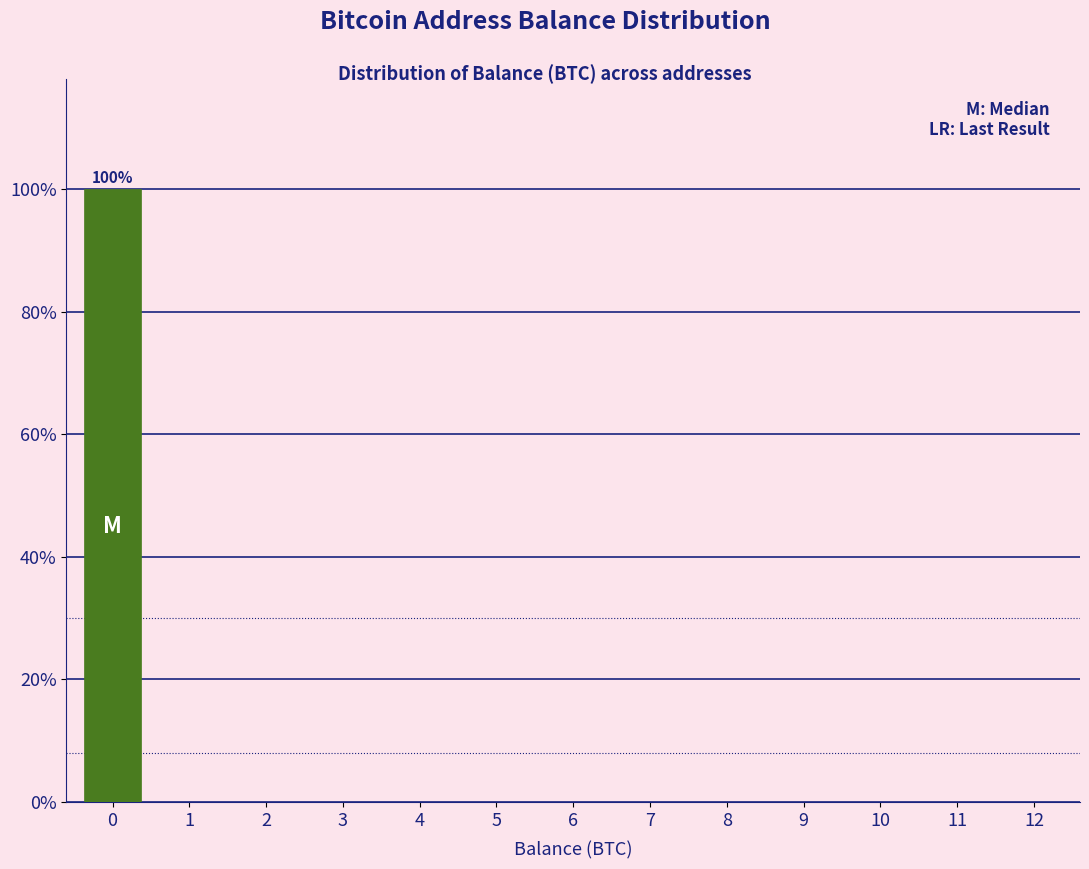

Reading left to right, list all the values displayed in this chart.

0=100	1=0	2=0	3=0	4=0	5=0	6=0	7=0	8=0	9=0	10=0	11=0	12=0